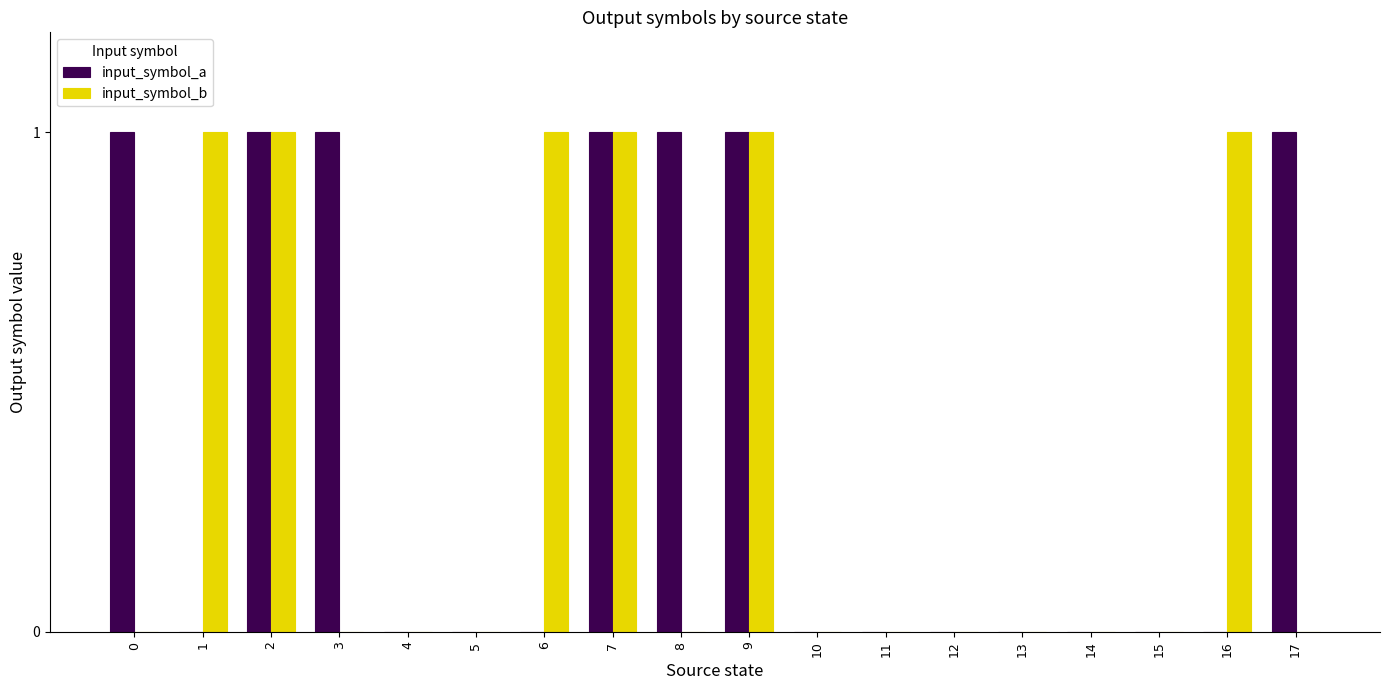

True or false: input_symbol_b has a value of 0 at 11.

True